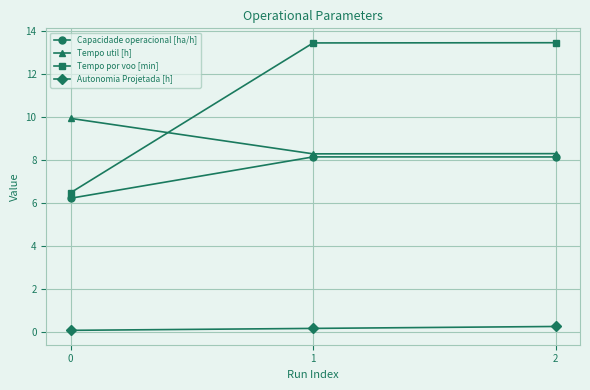

Does the chart have visible grid lines?

Yes